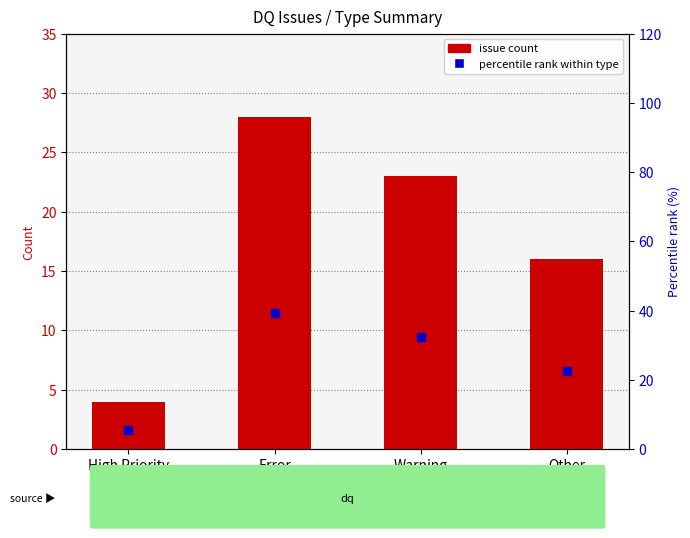

Is the value of percentile rank at Error greater than the value of issue count at High Priority?

Yes